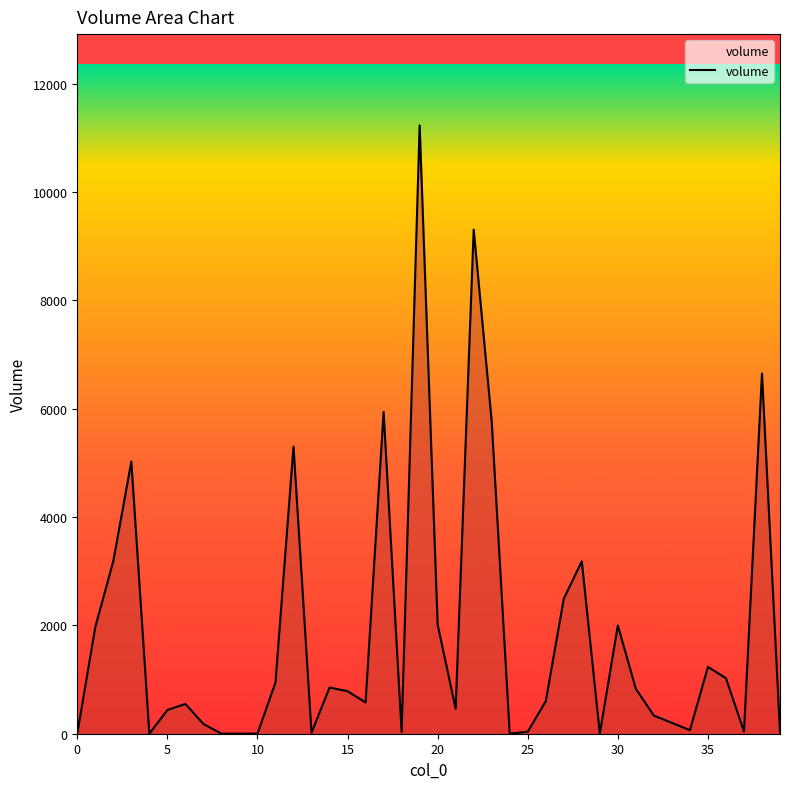

What is the greatest value displayed?

11228.6